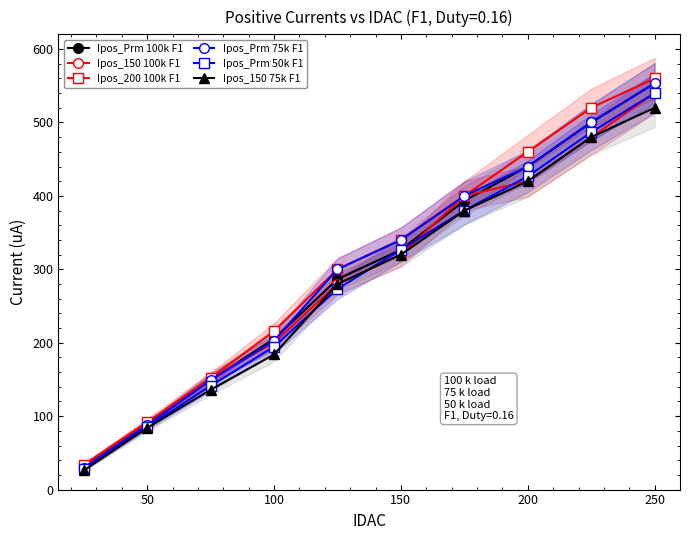

Is the value of Ipos_Prm 50k F1 at 250 greater than the value of Ipos_Prm 75k F1 at 250?

No